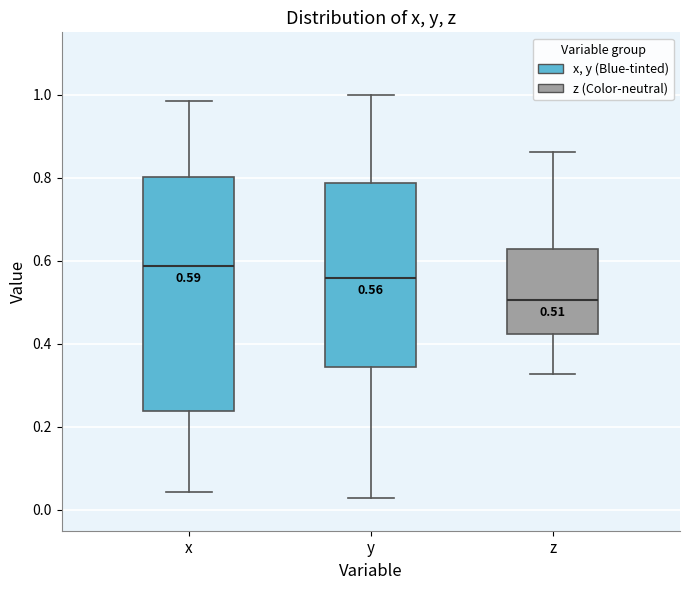

Comparing the boxes themselves (not the whiskers), which one is the tallest?

x